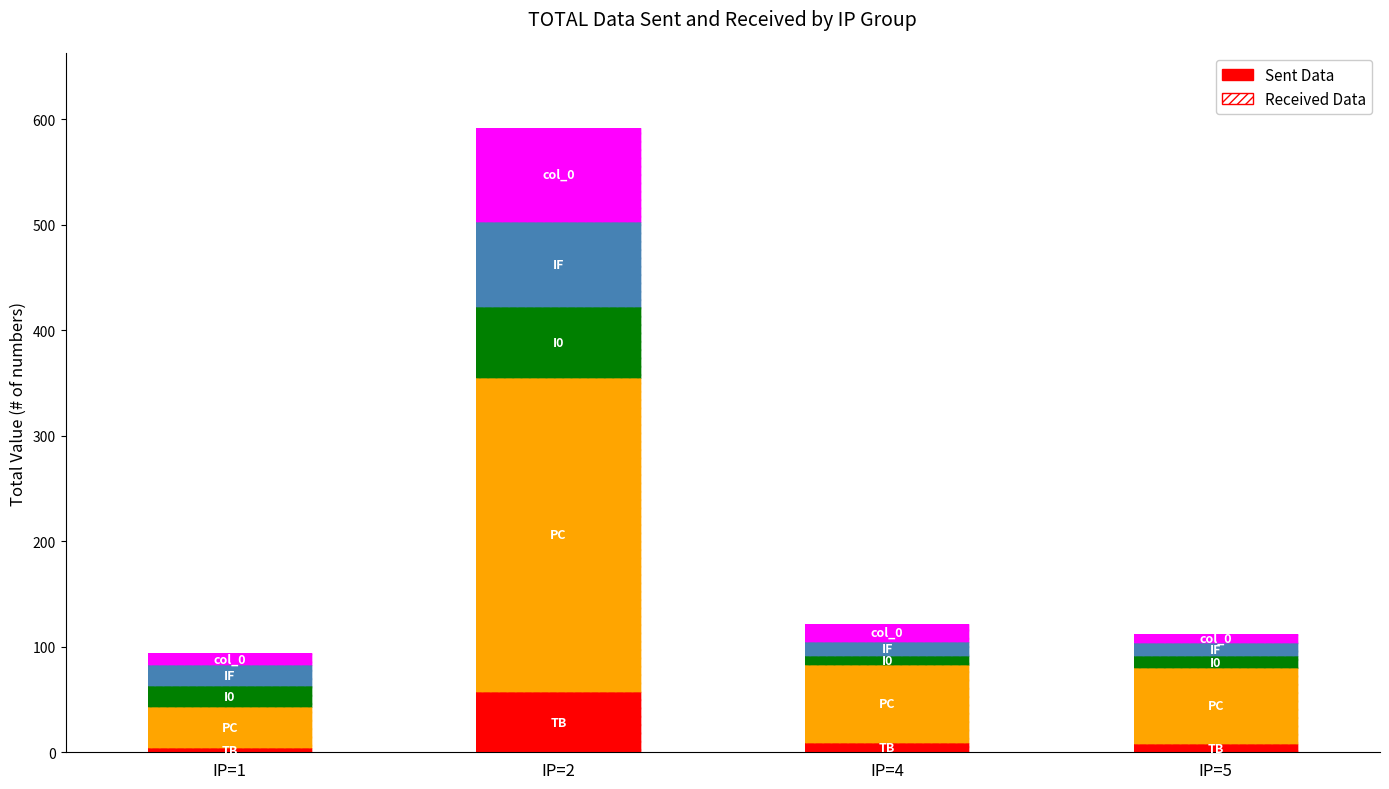

How many bars are there in each group?

5